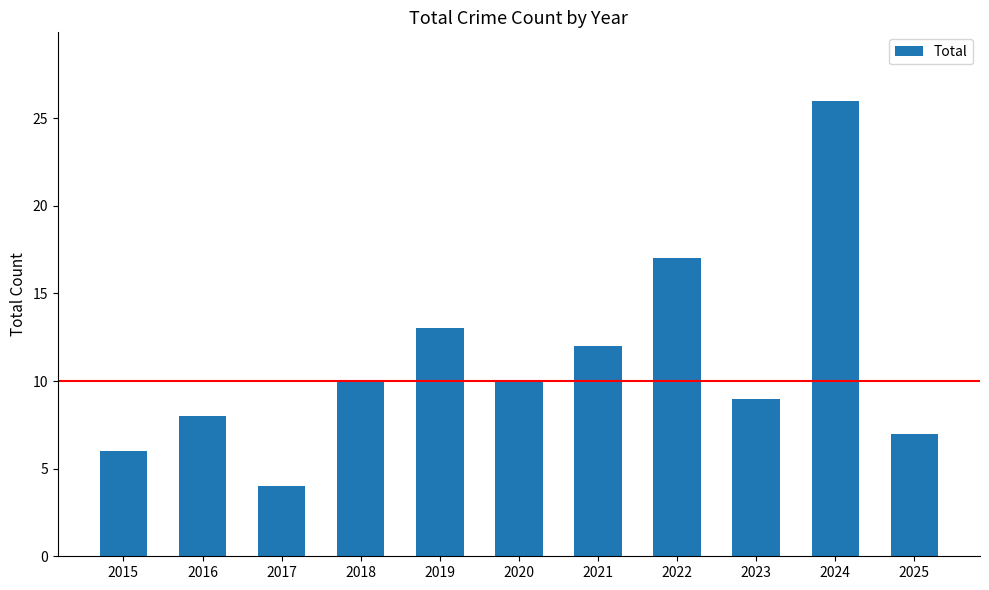

What is the value of the 5th bar from the left?

13